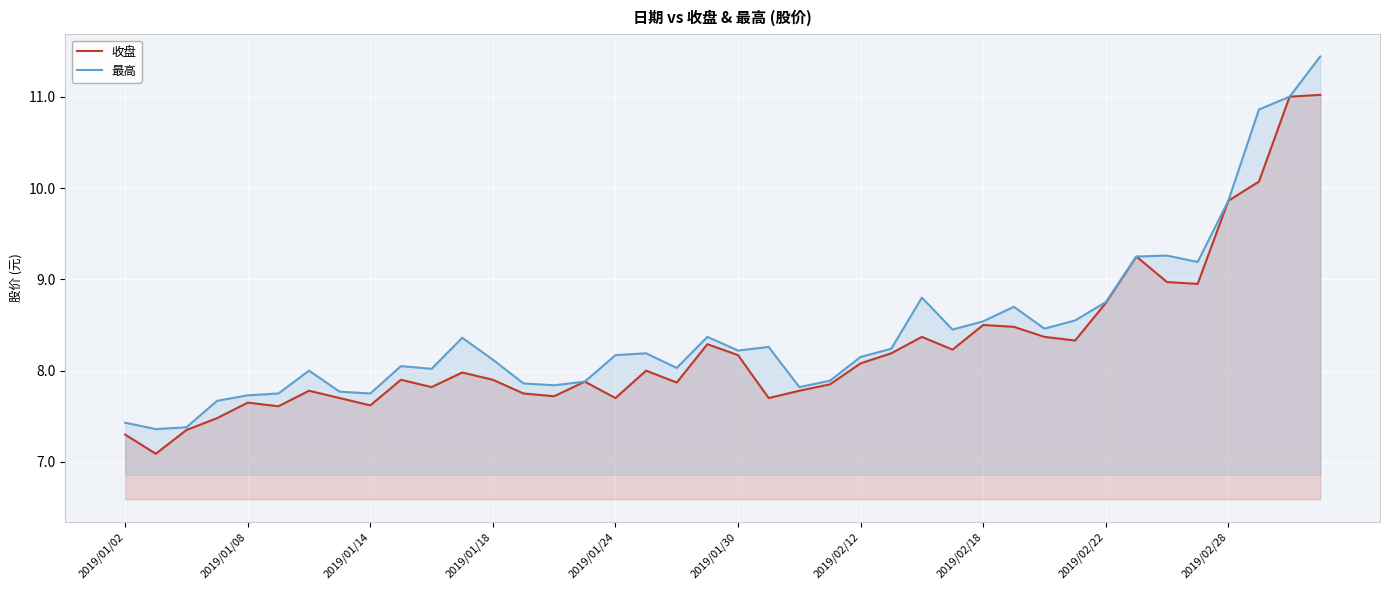

Between 2019/02/12 and 2019/02/22, which series saw the biggest shift?

收盘